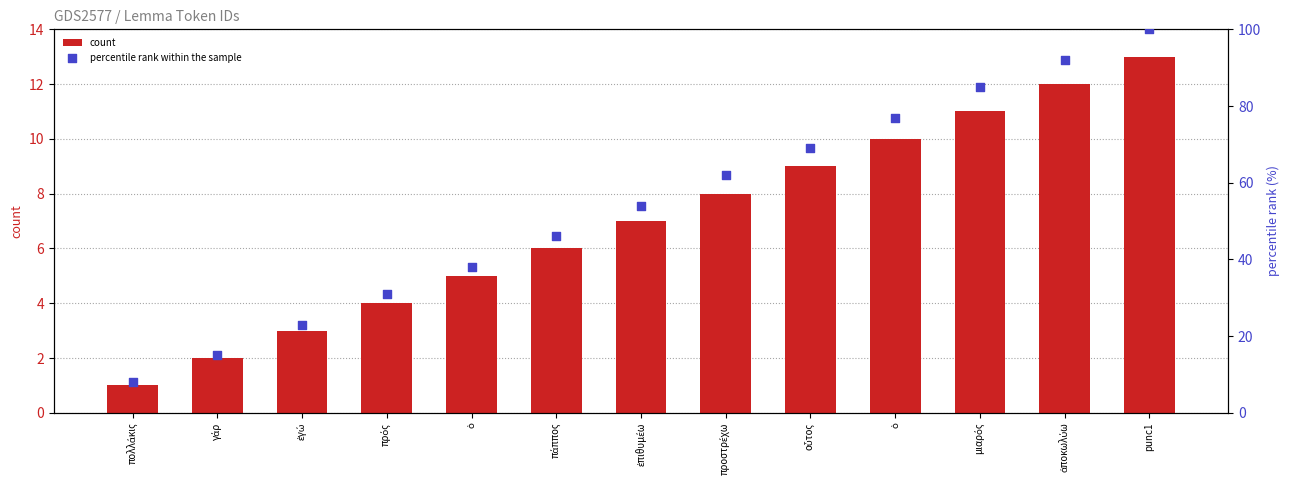

What is the total value across all series at ὁ?

43